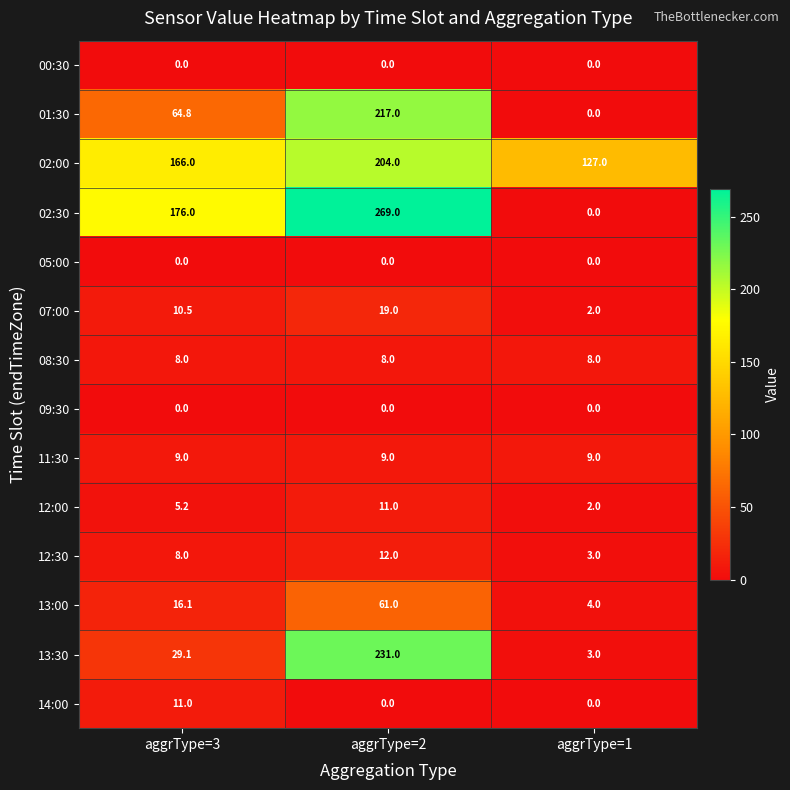

Which series changed the most between aggrType=3 and aggrType=2?

13:30